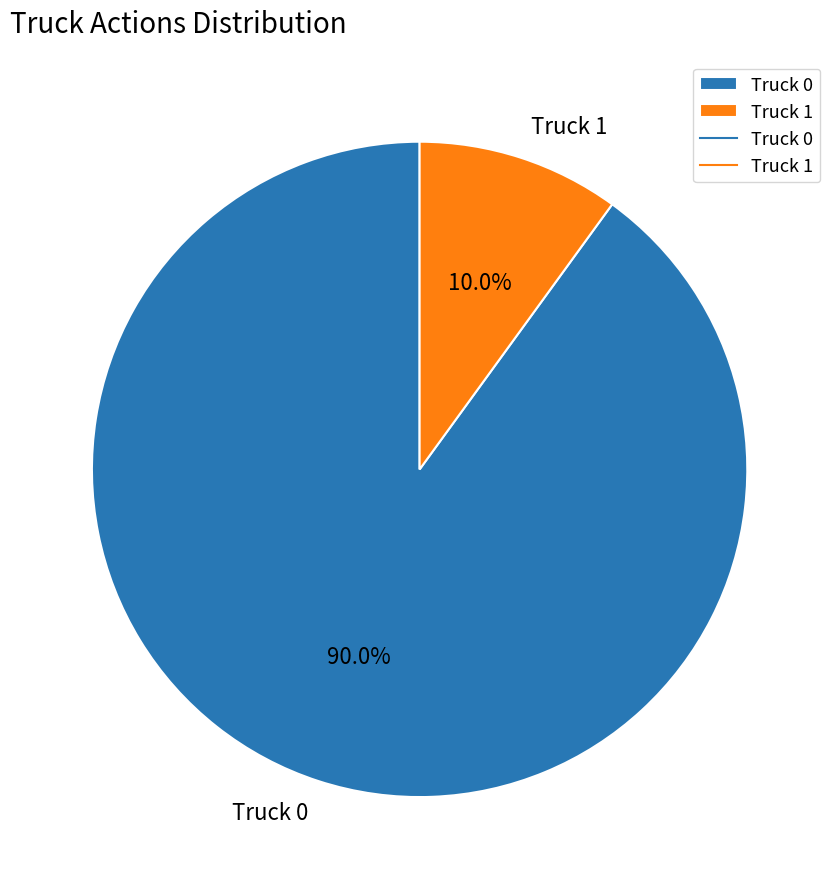

Does Truck 0 account for over 50% of the chart?

Yes